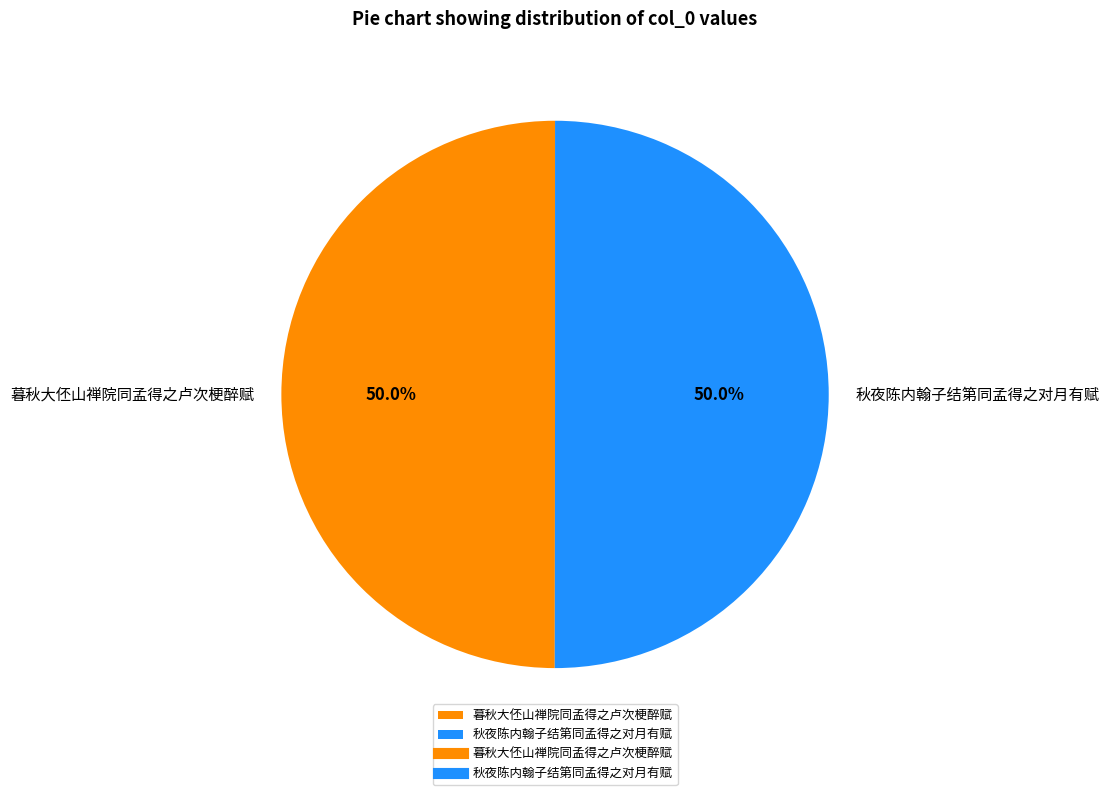

To the nearest percent, what is the average slice percentage?

50%